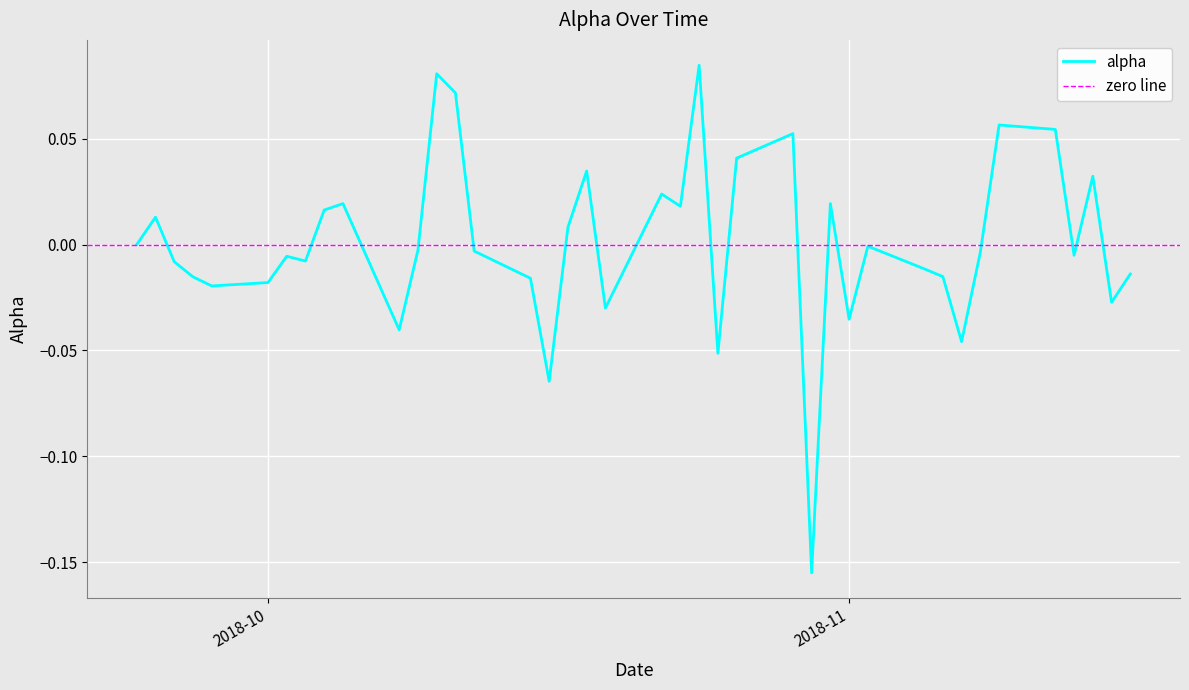

Is this an area chart (filled region under the line)?

No